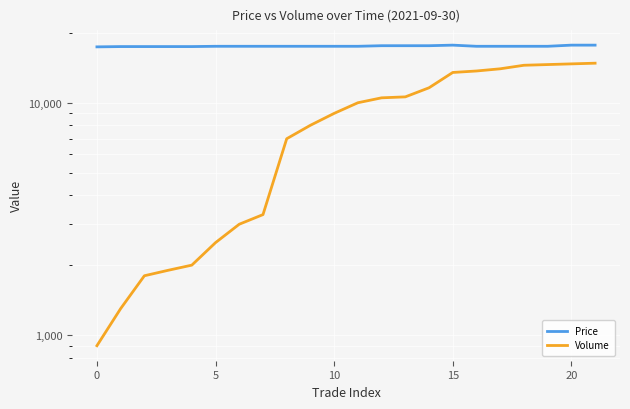

True or false: Volume has more than 0 interior local peaks.

False